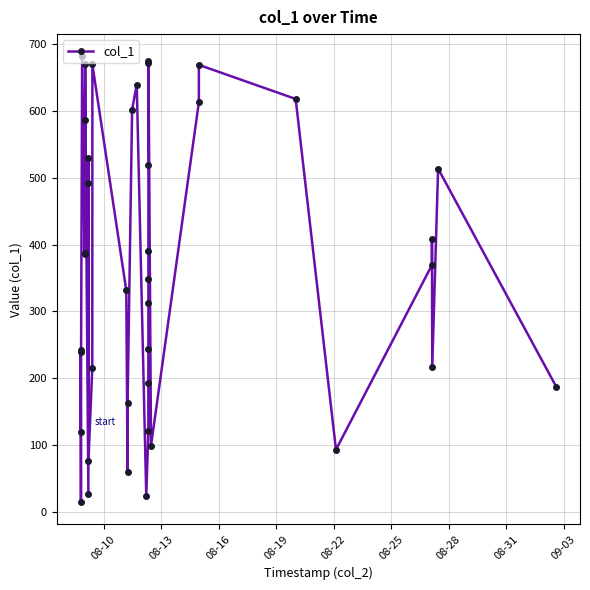

True or false: the data has more than 1 interior local peaks.

True